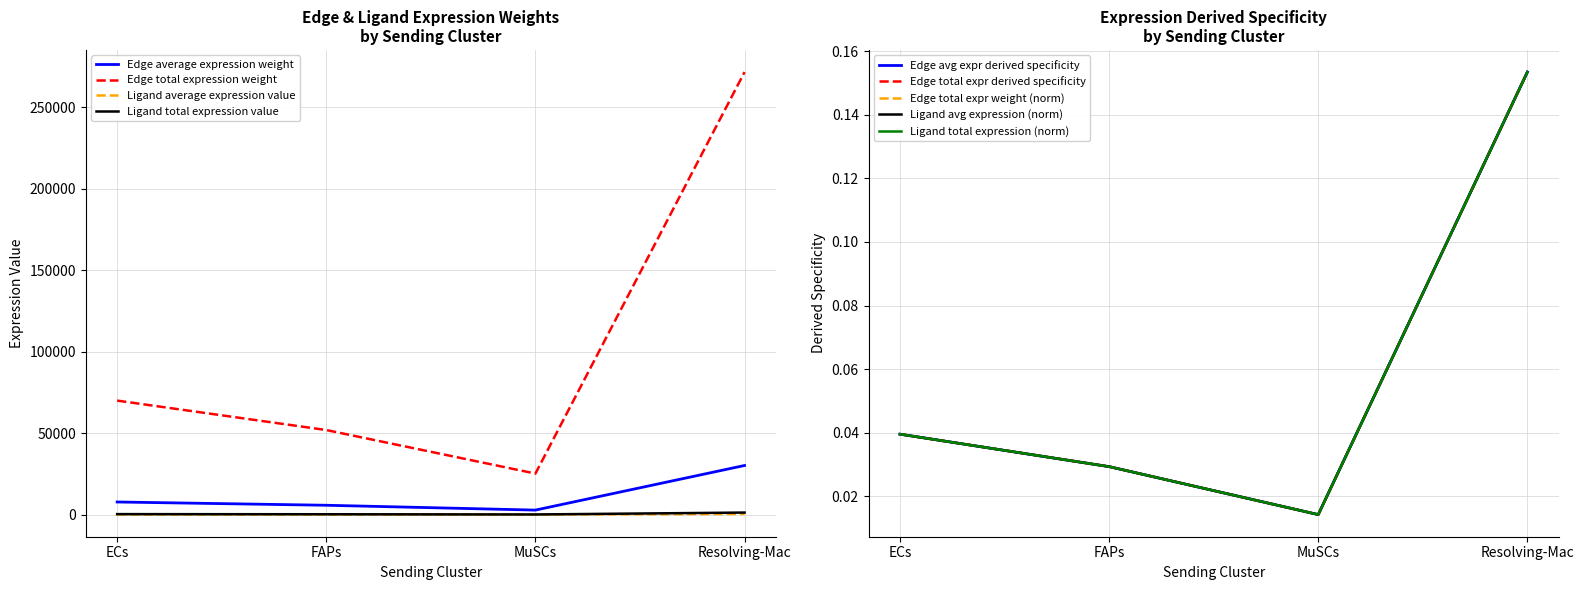

True or false: Edge average expression weight has a value of 30175.5 at Resolving-Mac.

True